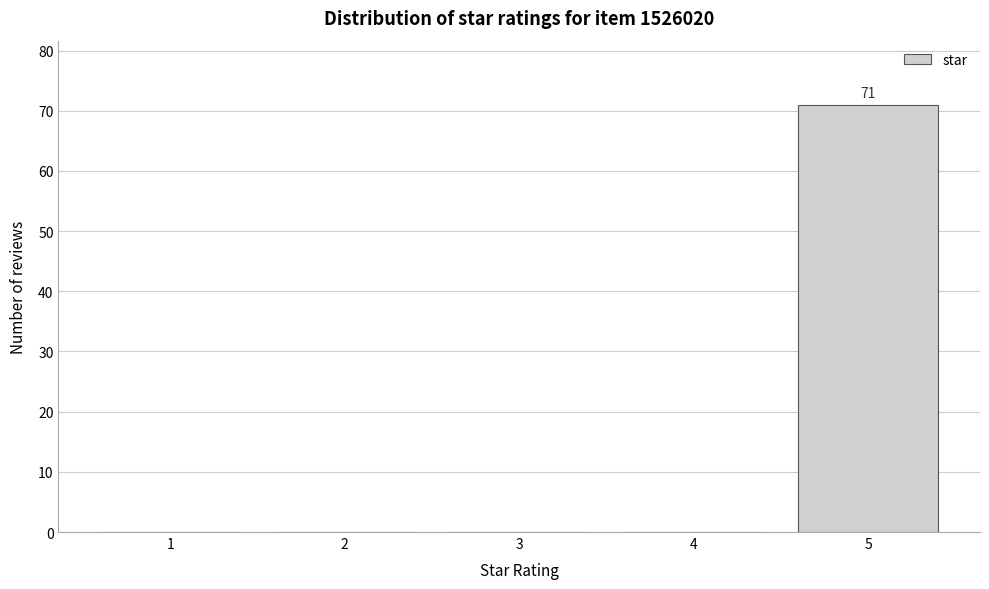

Reading left to right, transcribe all the data shown in this chart.

1=0	2=0	3=0	4=0	5=71